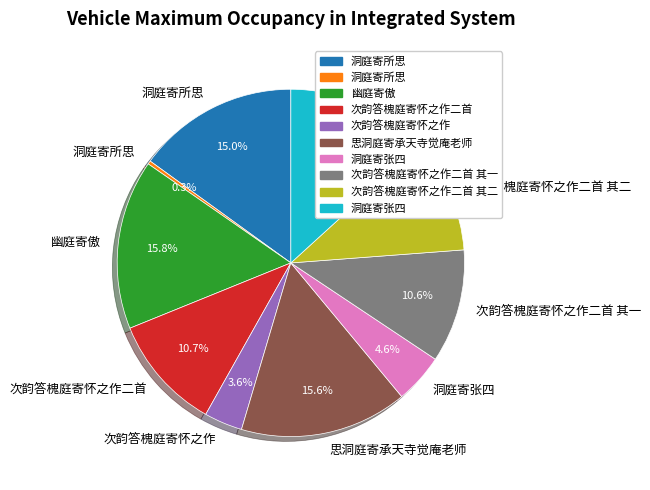

Is there any slice that represents more than half of the pie?

No